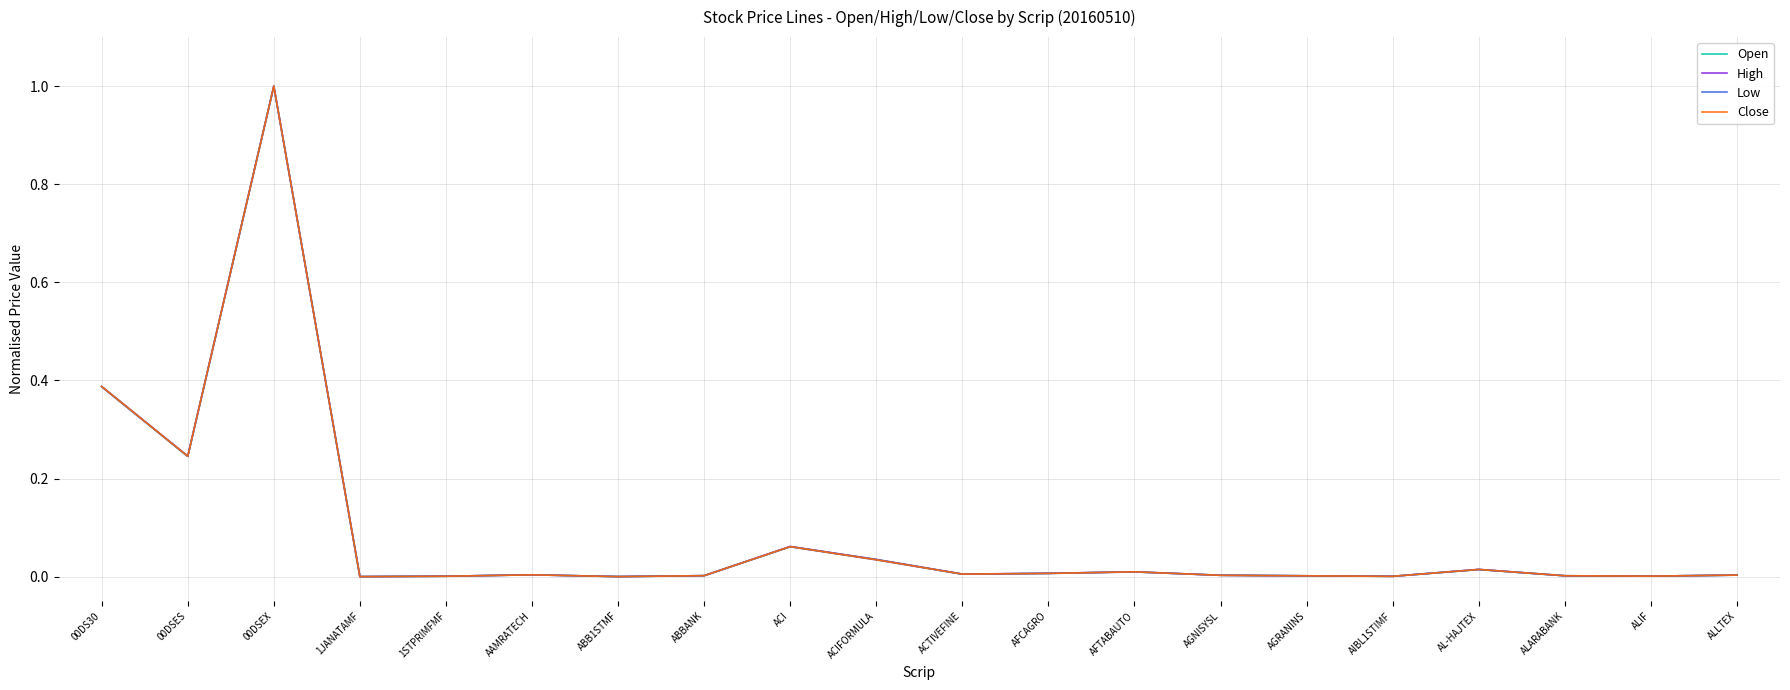

How many lines are shown in the chart?

4